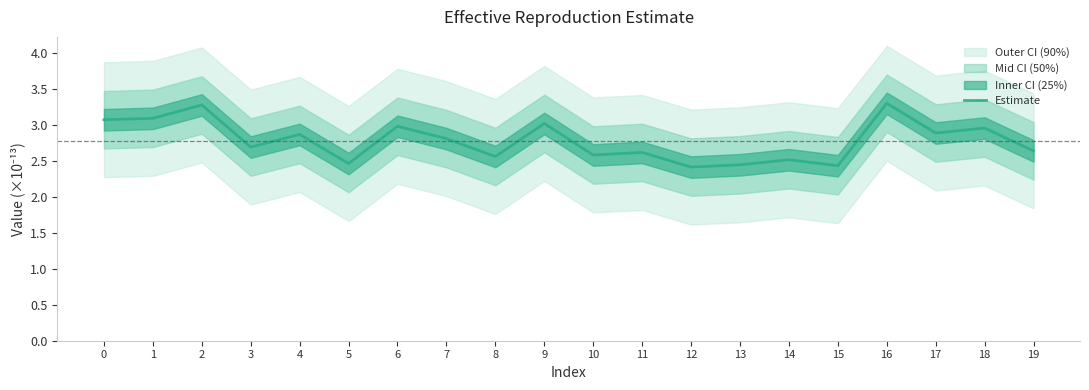

Does the chart have visible grid lines?

No